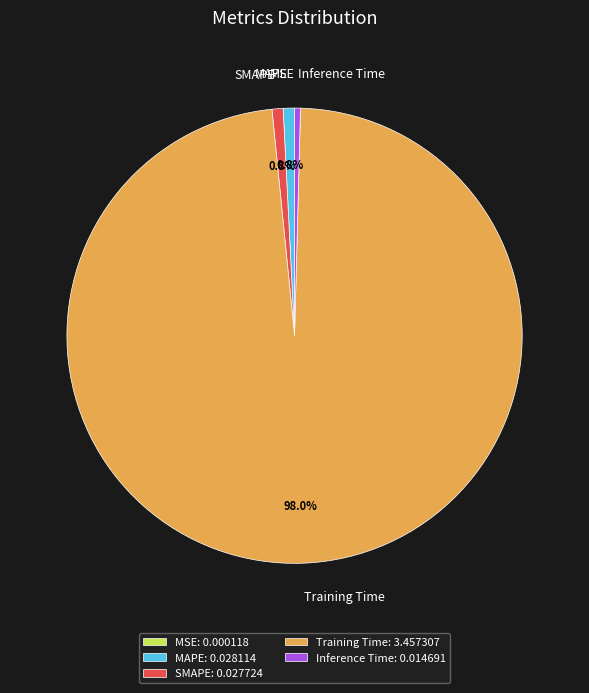

What portion of the pie excludes Training Time?

2.0%